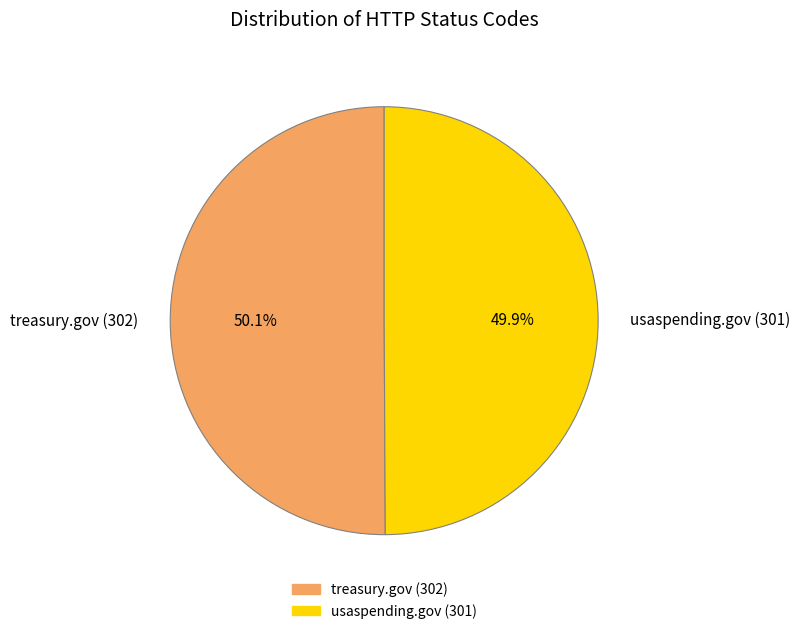

How many slices are in this pie chart?

2